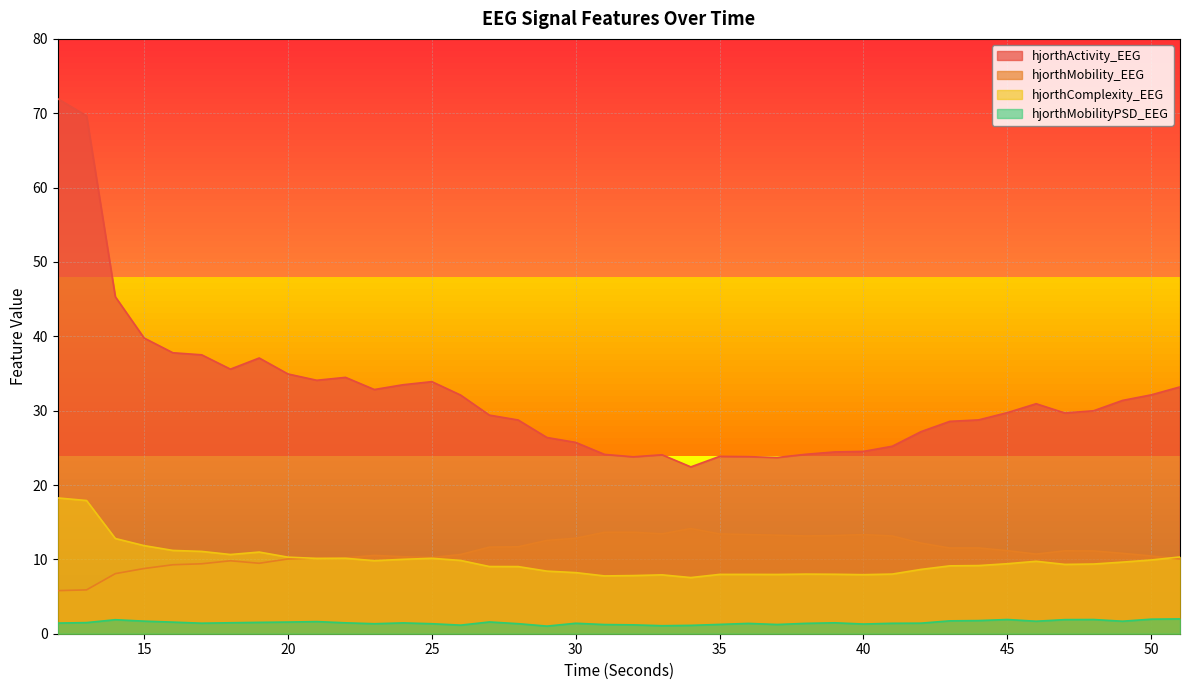

What is the total value across all series at 34?

45.3